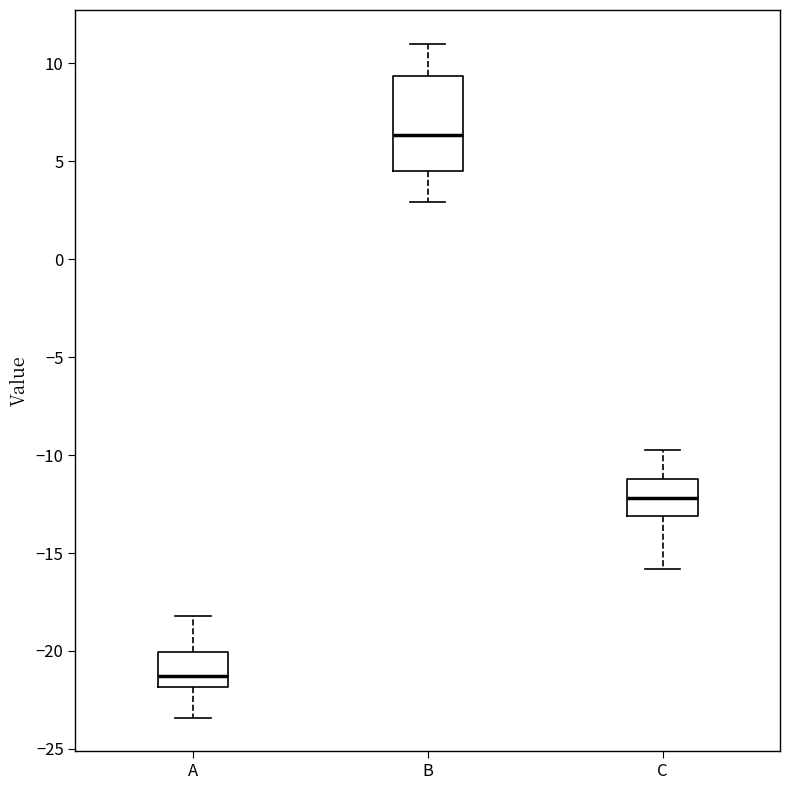

Comparing the boxes themselves (not the whiskers), which one is the tallest?

B